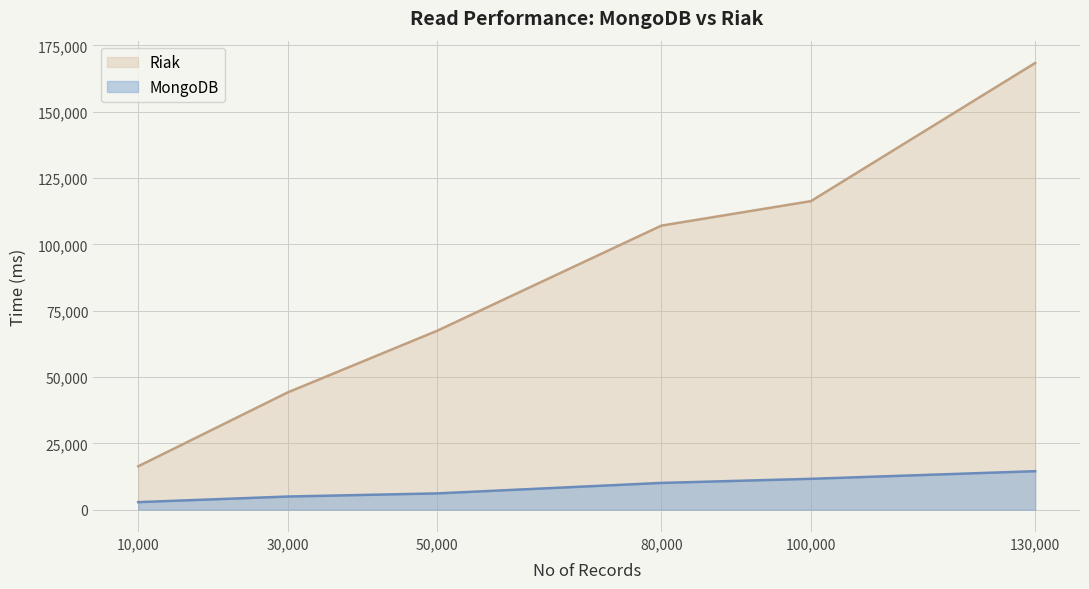

True or false: MongoDB and Riak intersect in this chart.

False